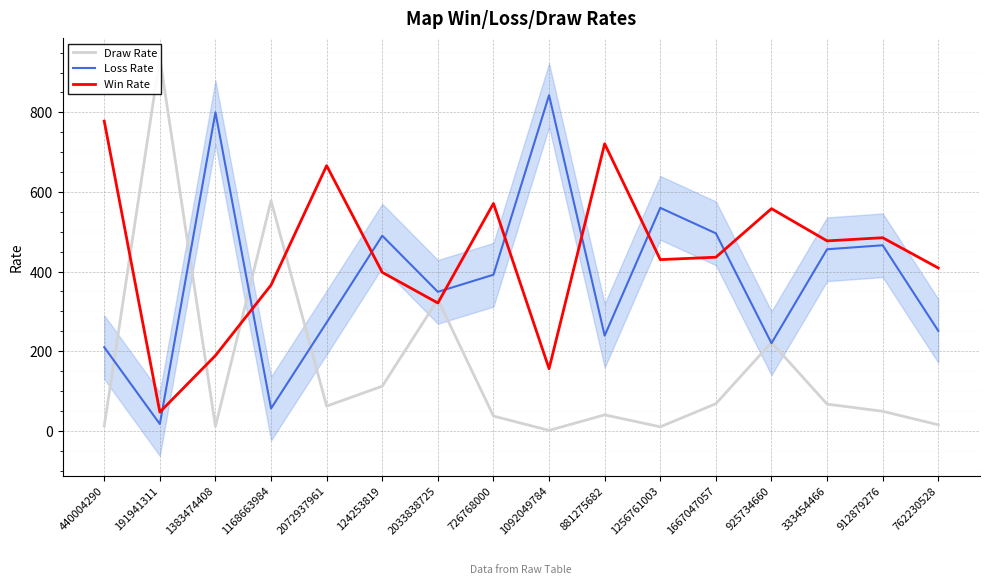

True or false: Win Rate has a value of 276 at 1092049784.

False